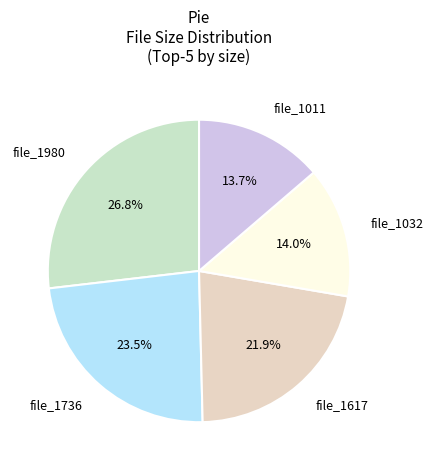

Does file_1011 account for over 50% of the chart?

No